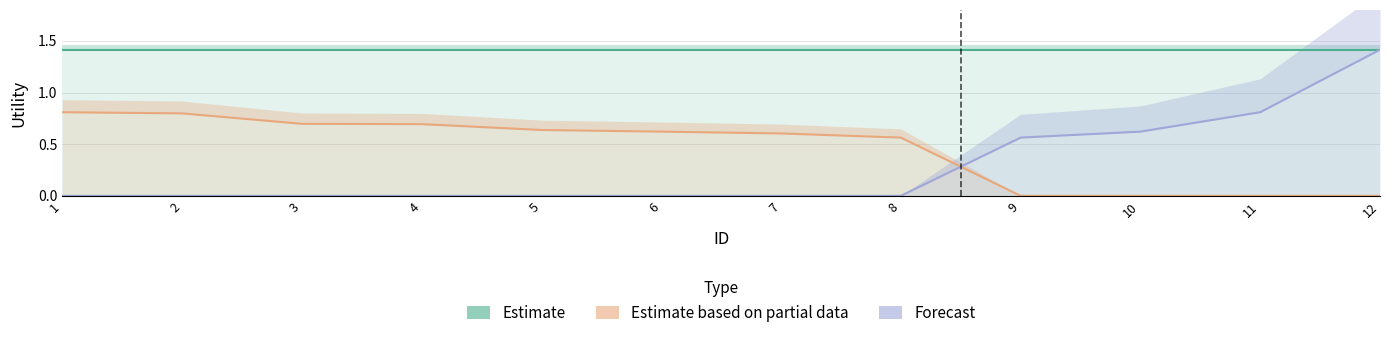

List the labels in order of Forecast value, smallest first.

1, 2, 3, 4, 5, 6, 7, 8, 9, 10, 11, 12